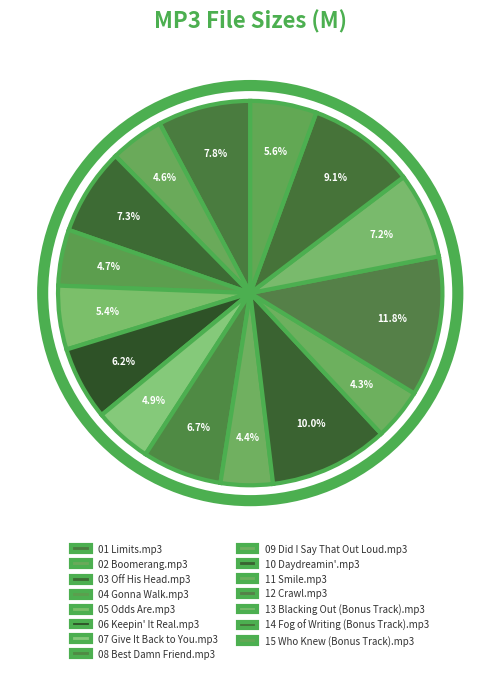

Is 14 Fog of Writing (Bonus Track).mp3 the majority of the pie?

No